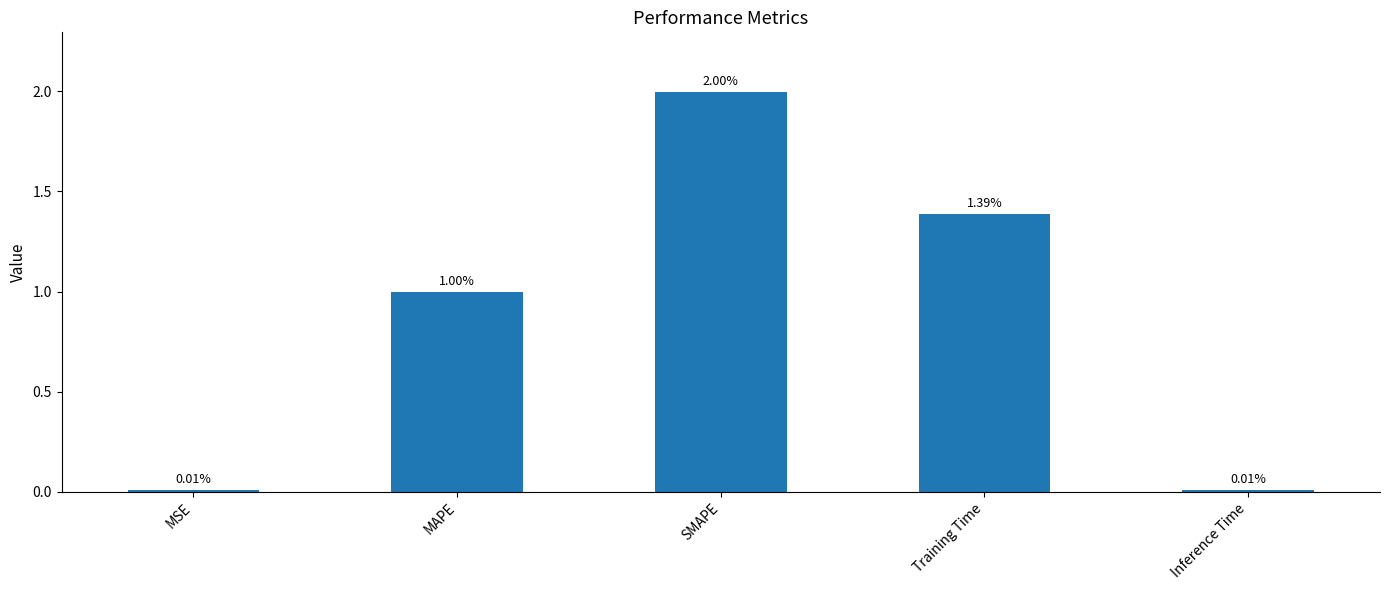

Which category has the highest value across all series?

SMAPE